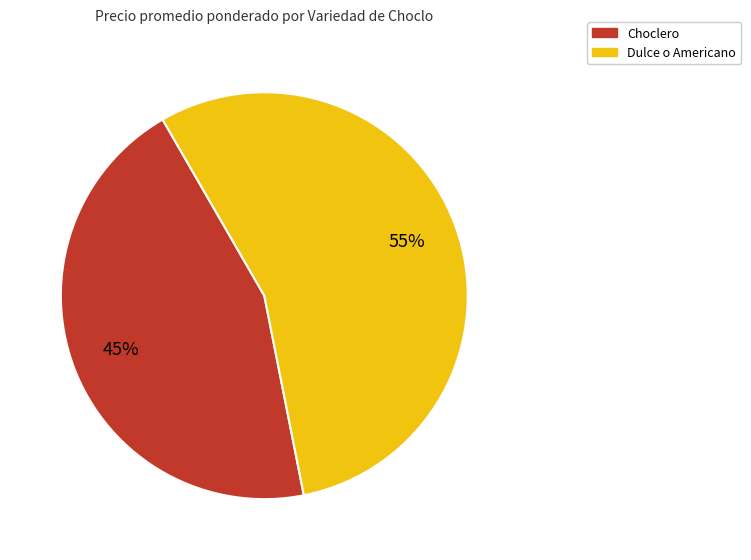

To the nearest percent, what is the combined percentage of Dulce o Americano and Choclero?

100%